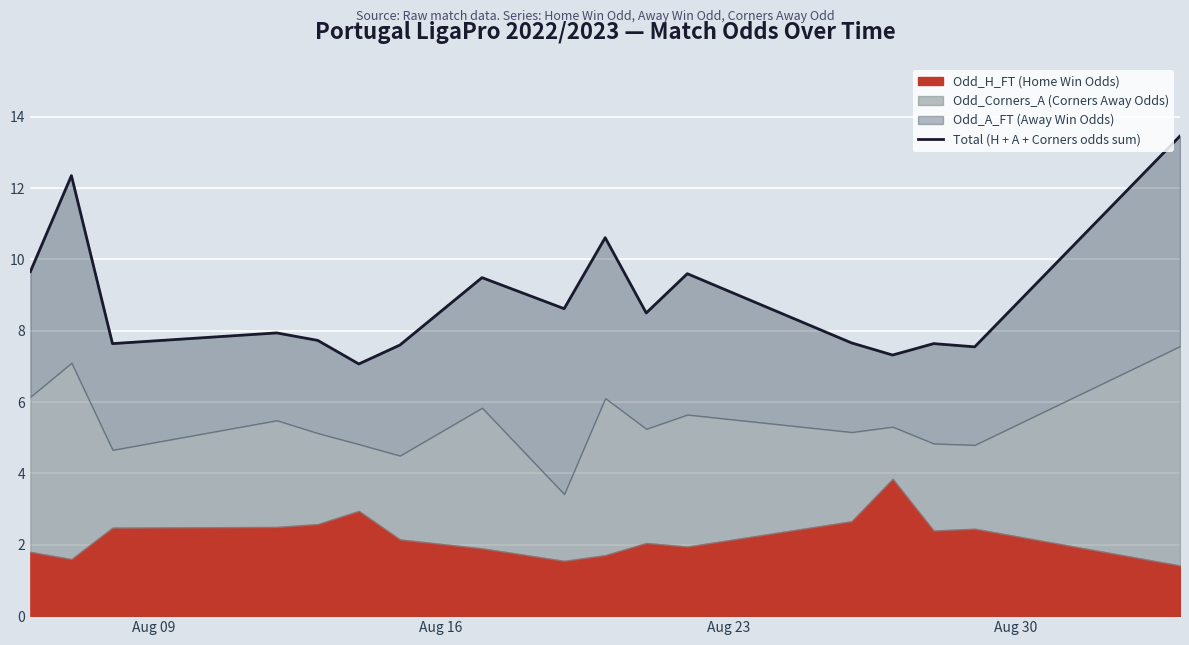

How many interior local peaks (higher than both neighbors) does the data have?

6